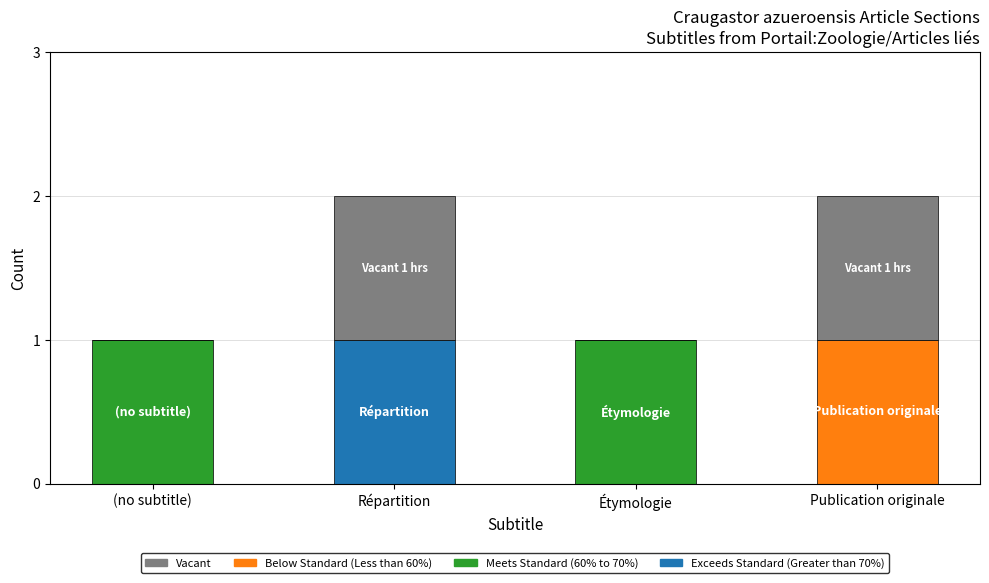

Rank the categories by value from highest to lowest.

Répartition, Publication originale, (no subtitle), Étymologie